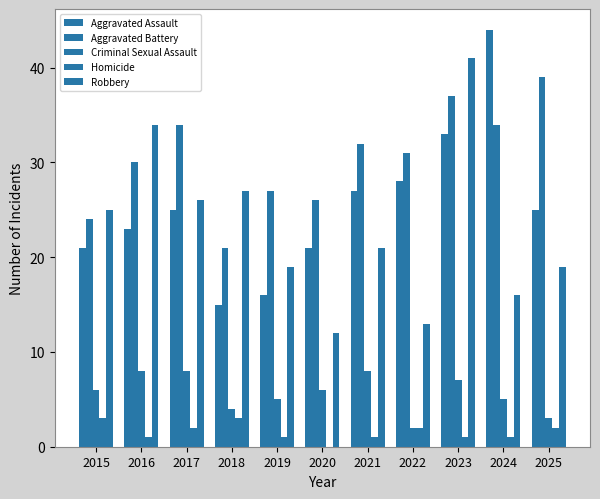

Reading right to left, transcribe all the data shown in this chart.

Aggravated Assault: 25	44	33	28	27	21	16	15	25	23	21
Aggravated Battery: 39	34	37	31	32	26	27	21	34	30	24
Criminal Sexual Assault: 3	5	7	2	8	6	5	4	8	8	6
Homicide: 2	1	1	2	1	0	1	3	2	1	3
Robbery: 19	16	41	13	21	12	19	27	26	34	25